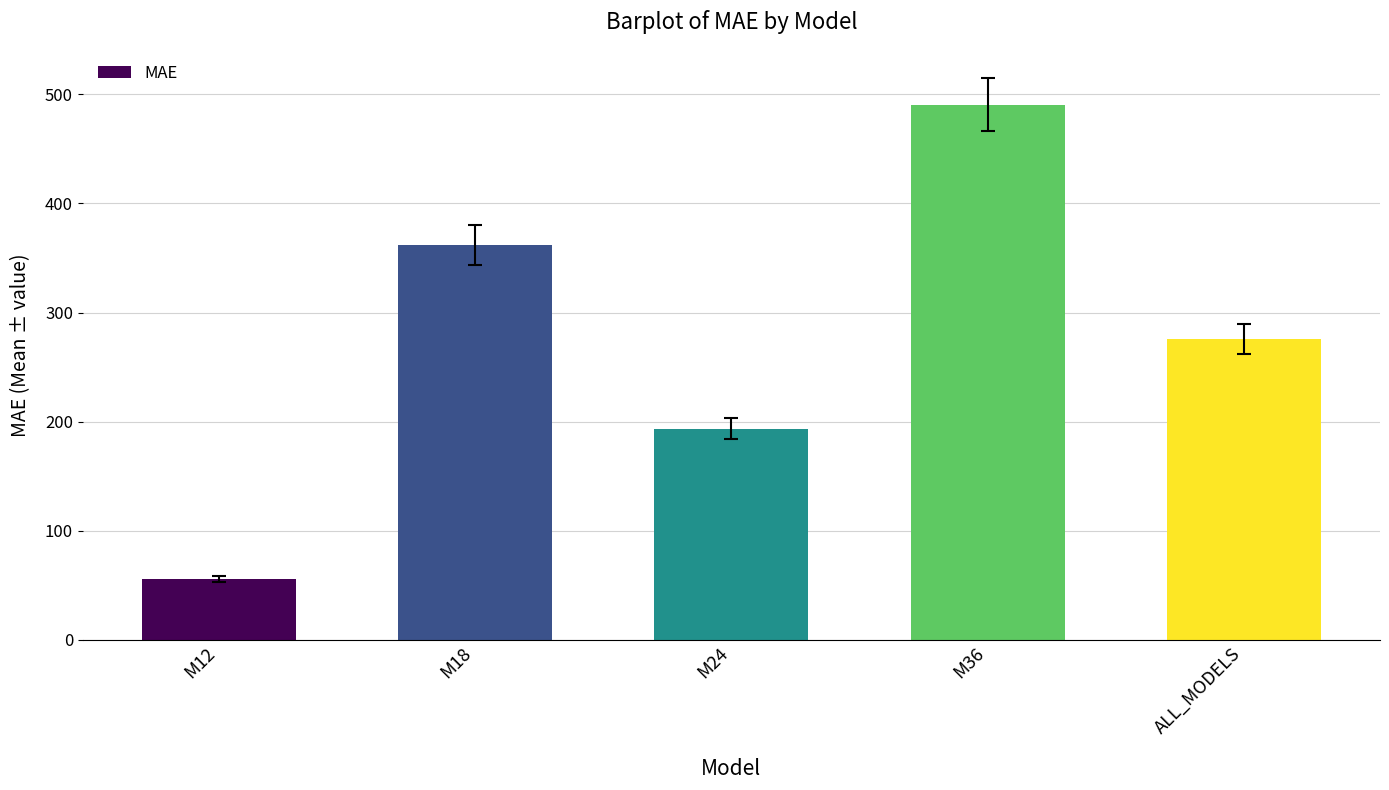

The chart shows a value of 279.4 at M24. True or false?

False